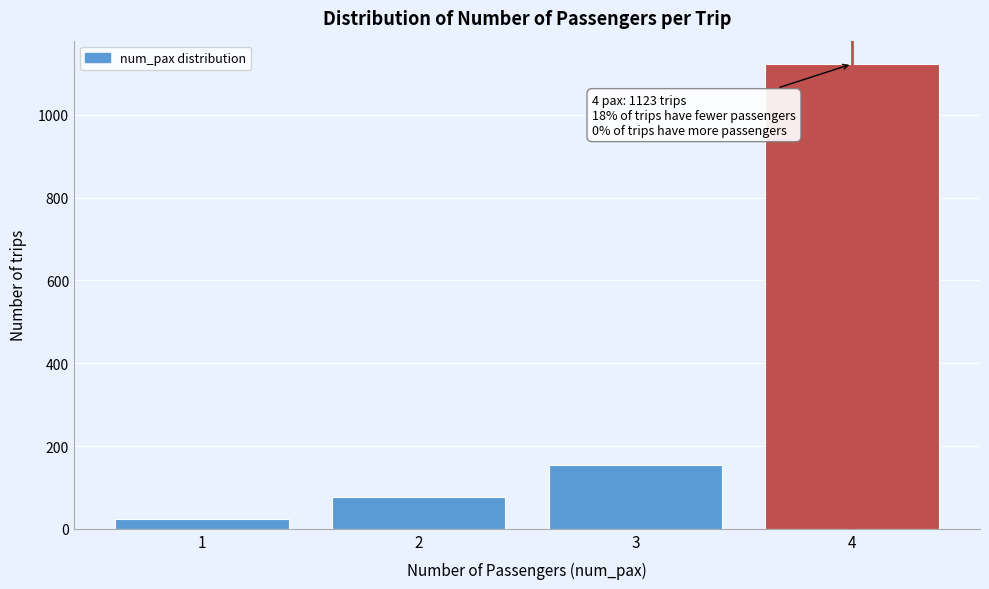

Which range on the x-axis has the tallest bar?

3.5 to 4.5